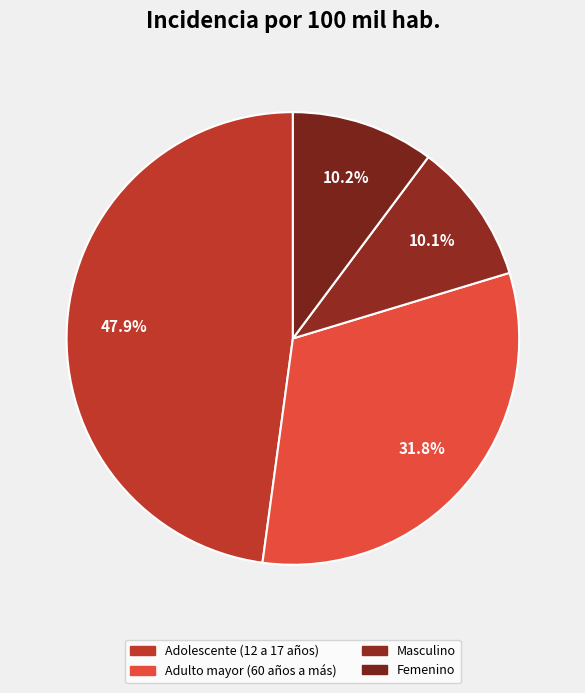

The Adolescente (12 a 17 años) slice represents 38% of the pie. True or false?

False